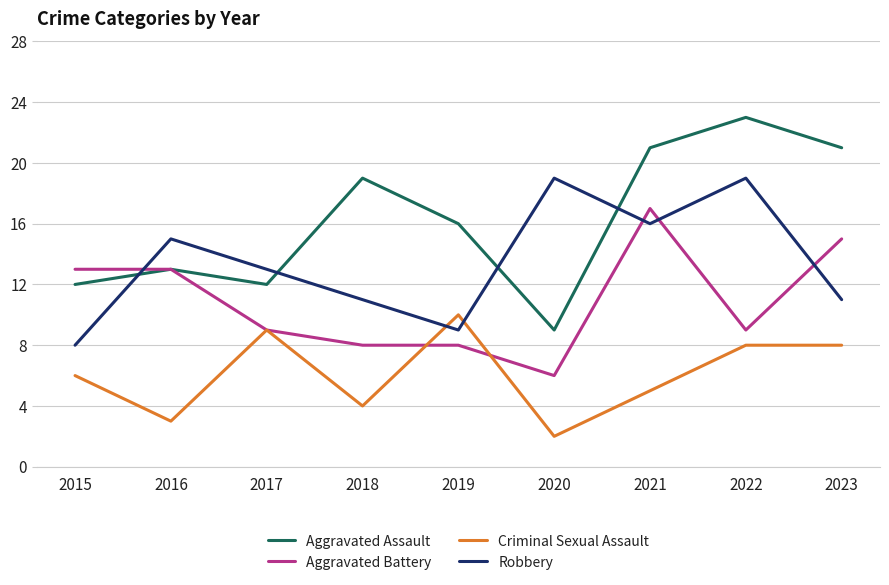

What is the sum of the Criminal Sexual Assault values at 2022 and 2017?

17